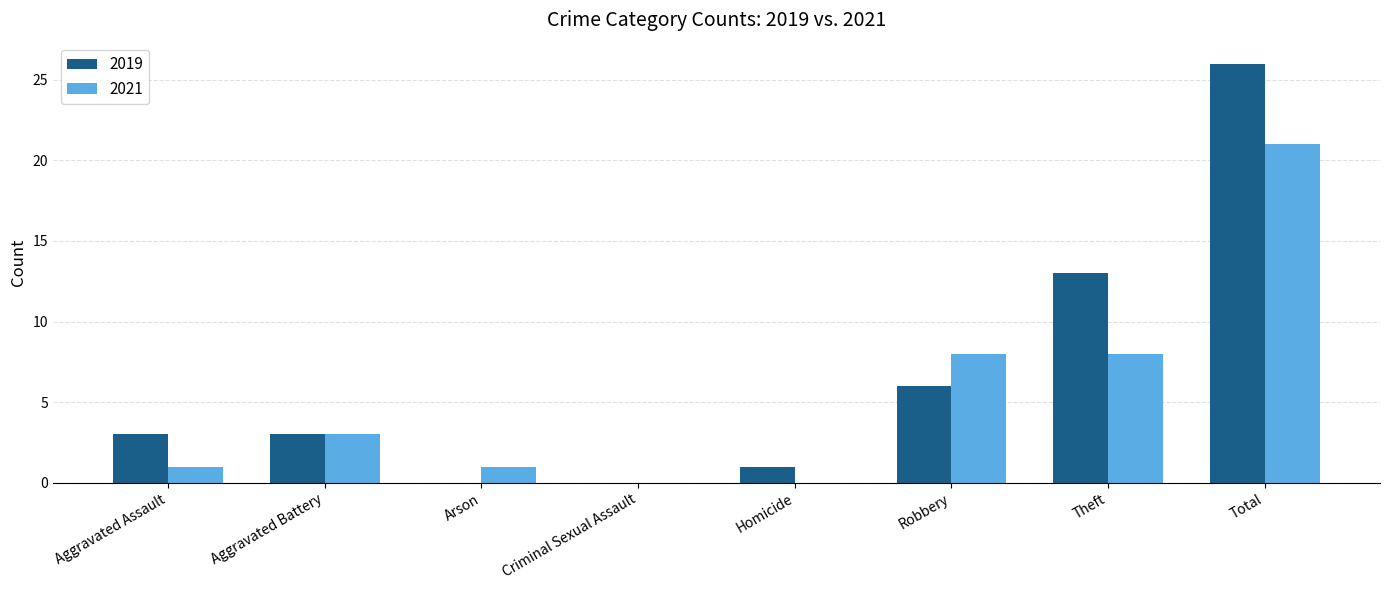

Which series has the largest range (max minus min)?

2019